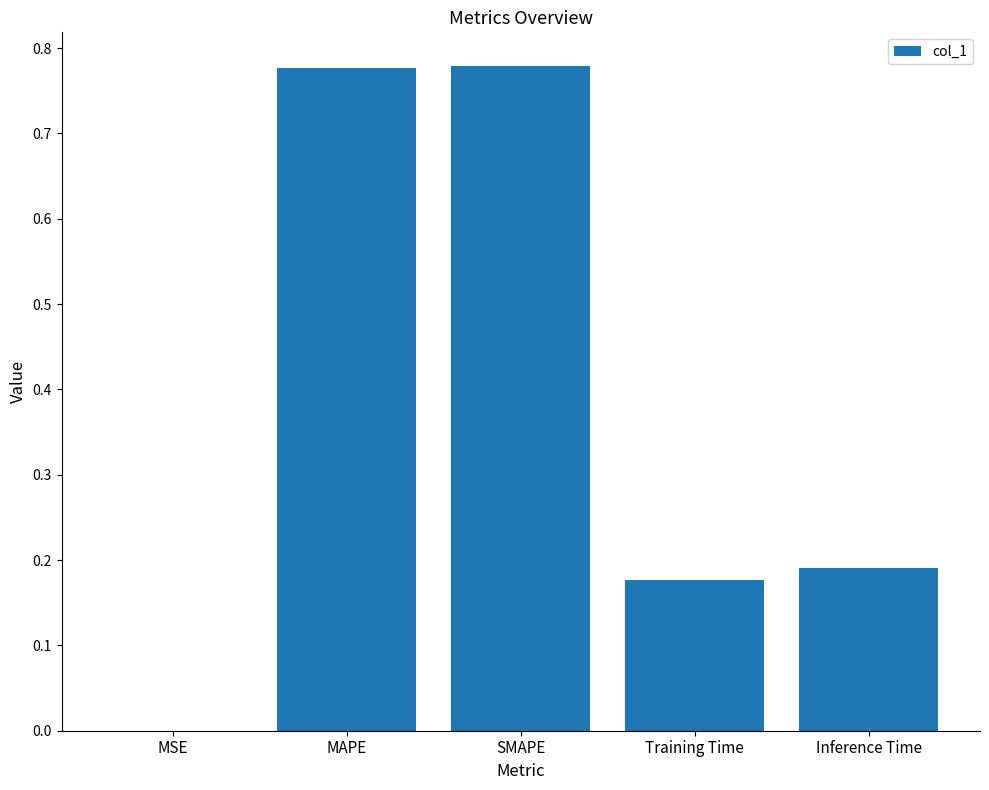

Count the number of data series in this chart.

1